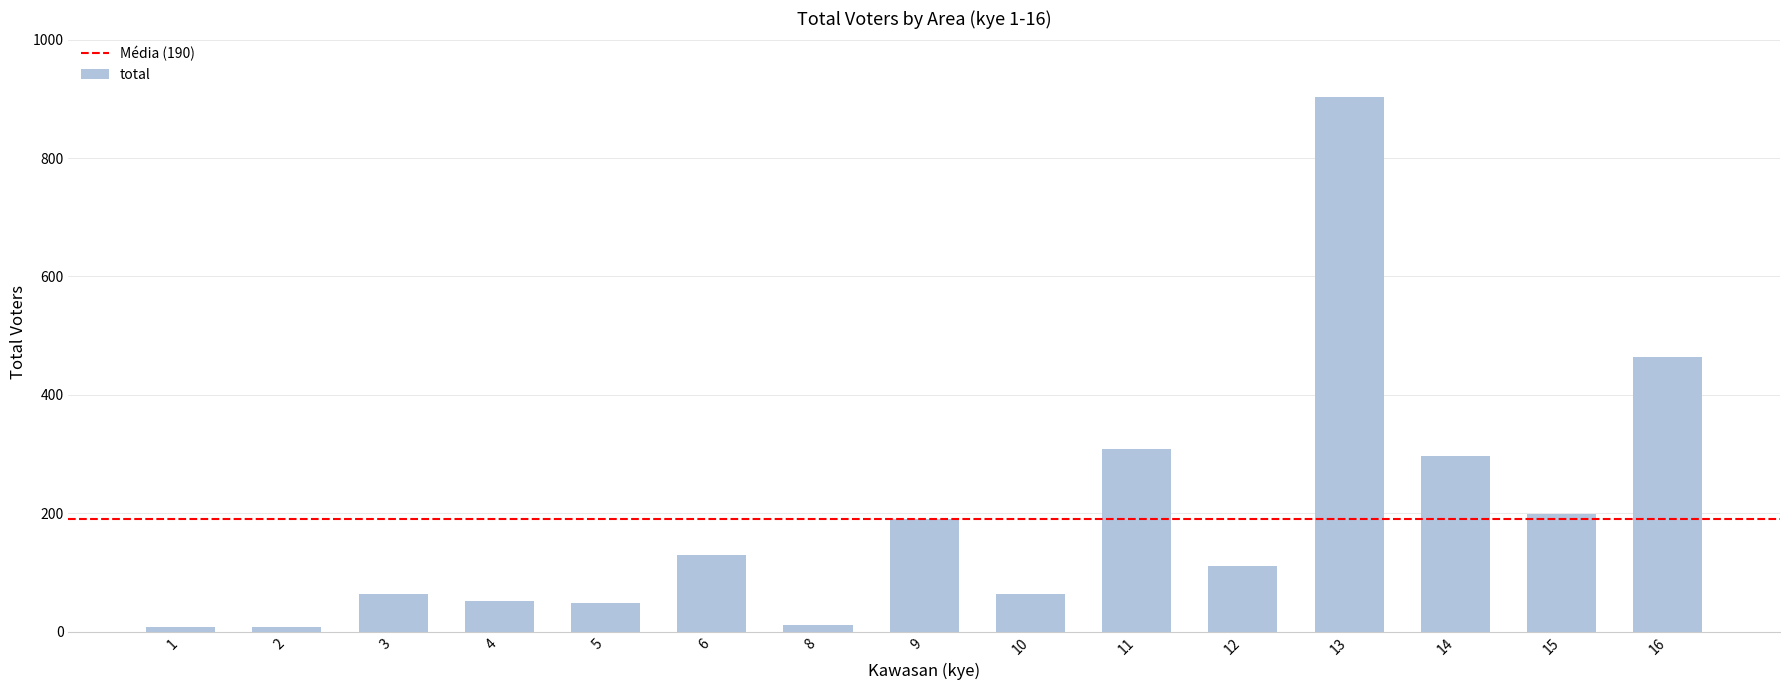

Which label corresponds to the largest value in the chart?

13